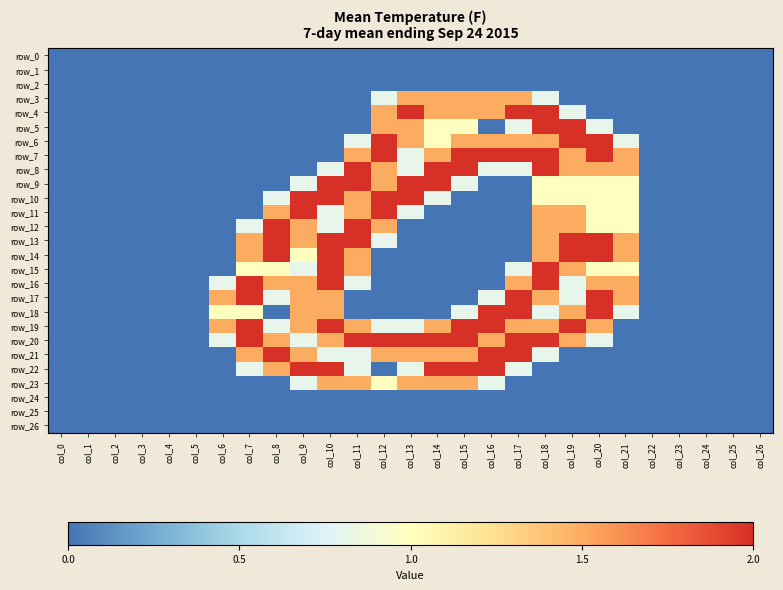

Which has a higher value, col_10 or col_2?

col_10